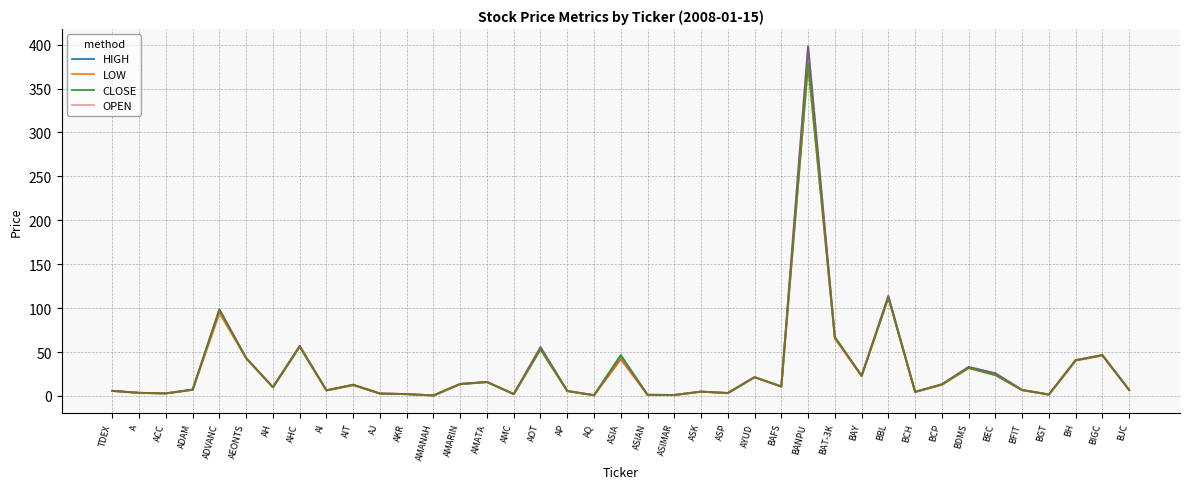

What is the average value of the CLOSE series?

30.4